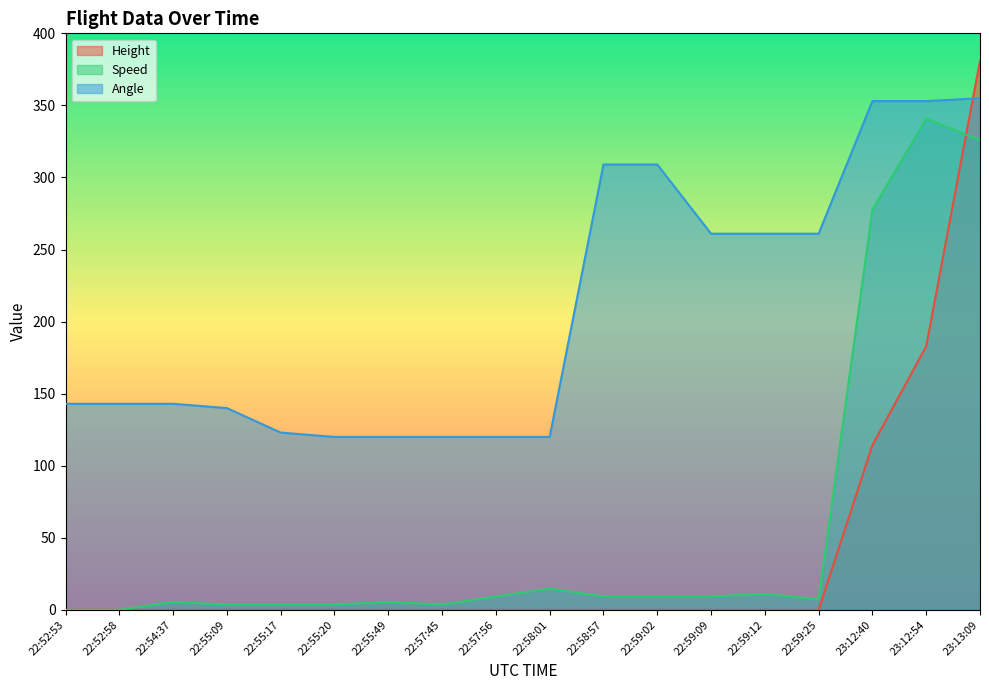

What is the difference between the second highest and second lowest values in the Height series?

182.9